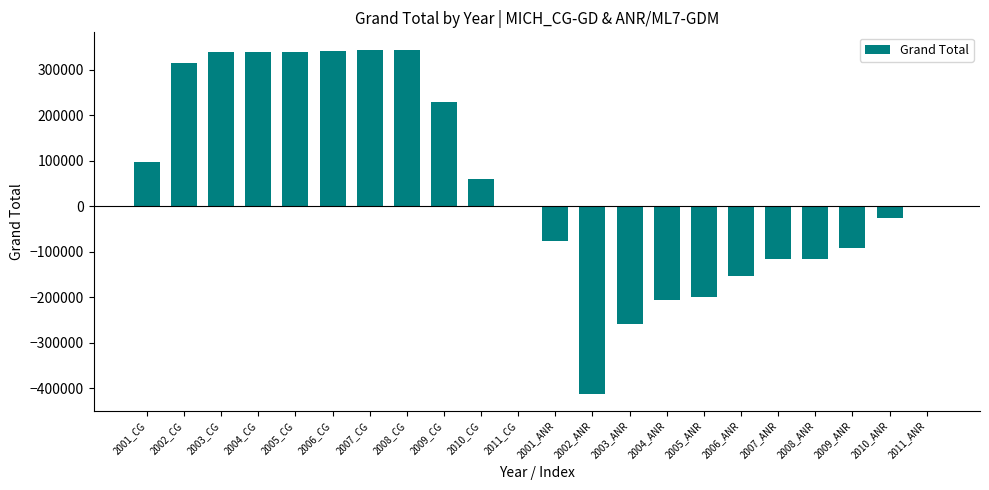

What is the sum of all values?

1090000